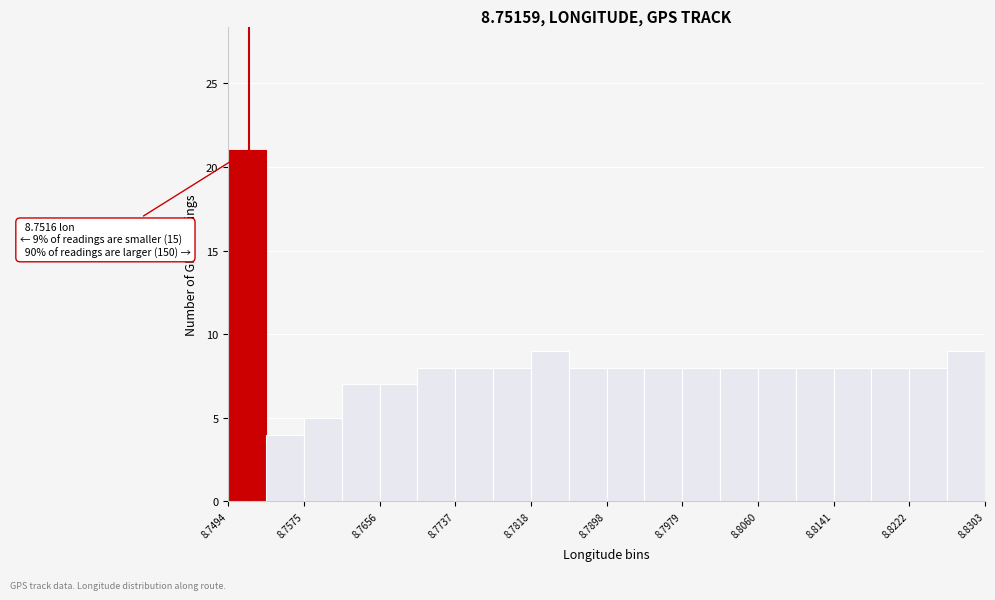

Over which range of the x-axis is the bar tallest?

8.749 to 8.753